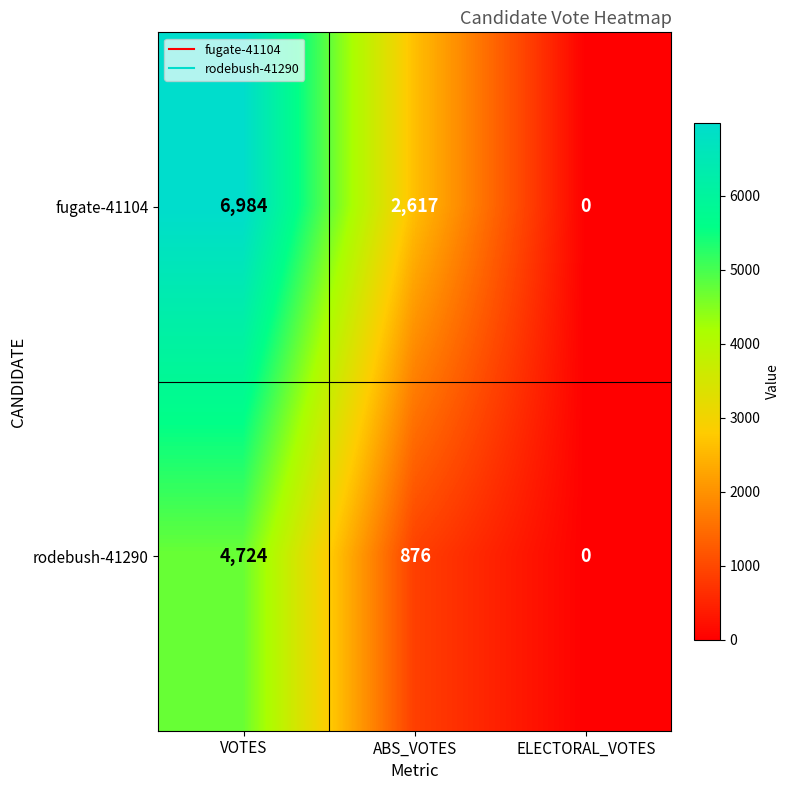

Rank the series at VOTES from highest to lowest value.

fugate-41104, rodebush-41290